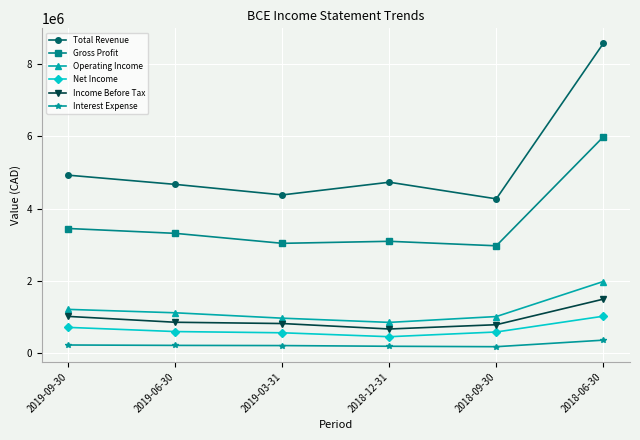

Count the number of categories in the chart.

6